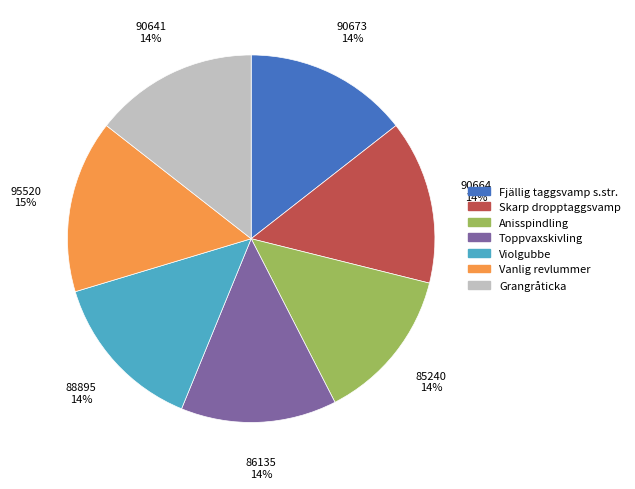

To the nearest percent, what is the average slice percentage?

14%